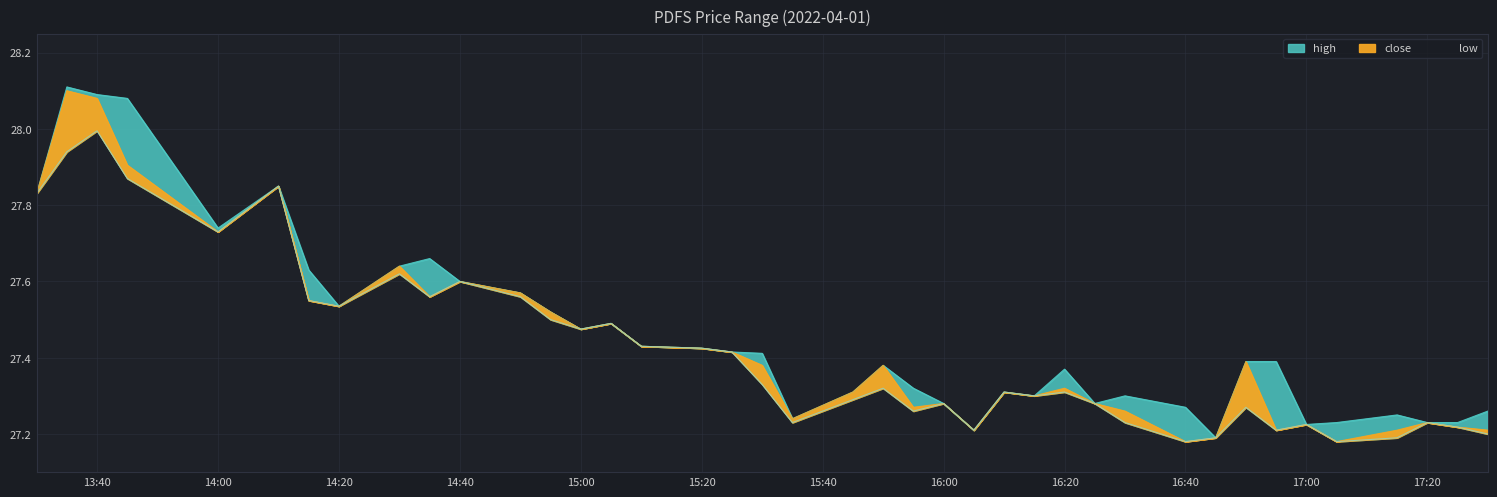

True or false: close and high intersect in this chart.

False